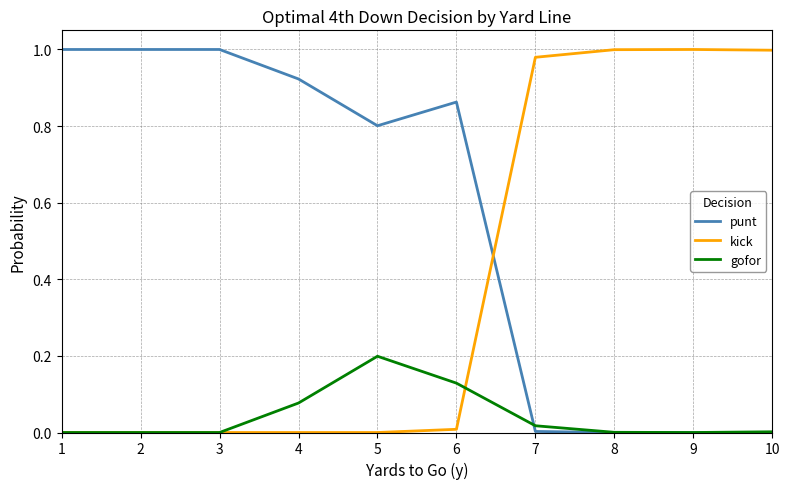

Which series changed the most between 6 and 10?

kick